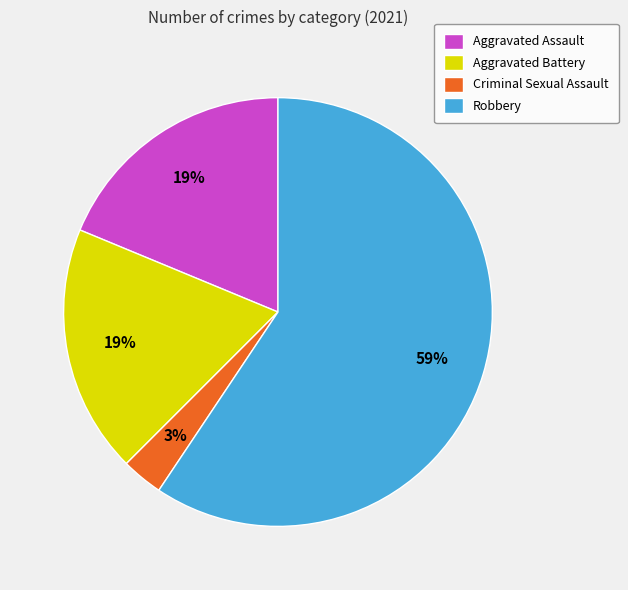

To the nearest percent, what is the difference between the Criminal Sexual Assault and Aggravated Assault slice percentages?

16%